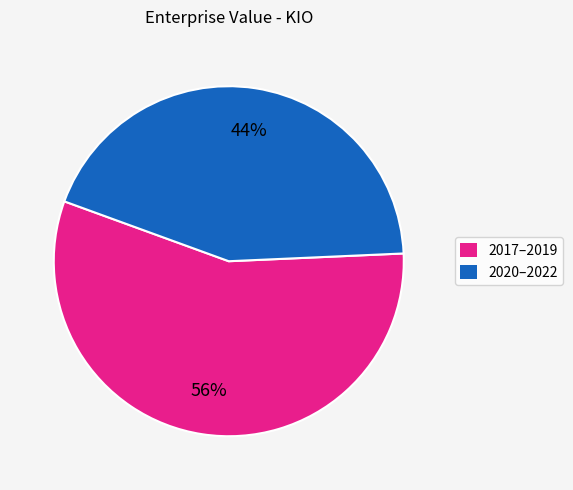

Is there any slice that represents more than half of the pie?

Yes